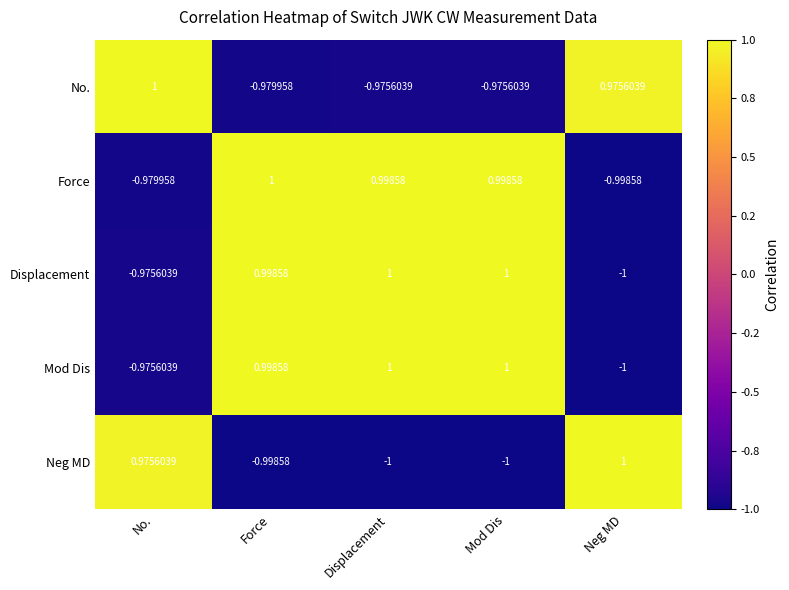

At which label is Neg MD closest to 0?

No.